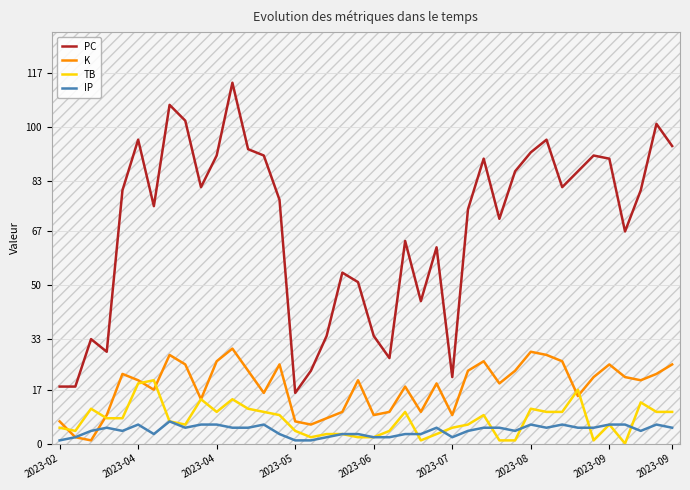

What is the highest value of the K series?

30